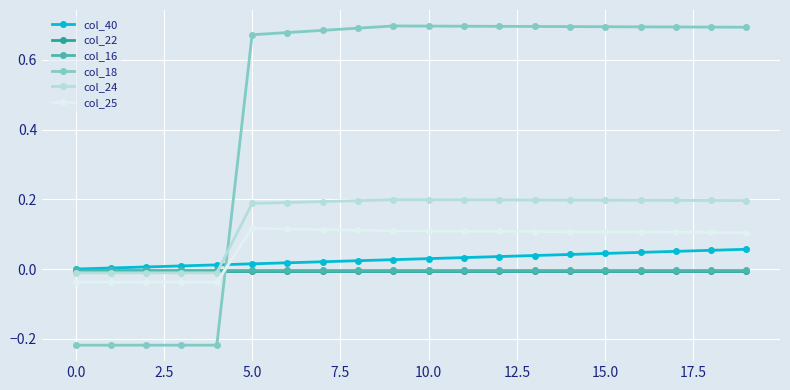

Which series has the widest spread of values?

col_18